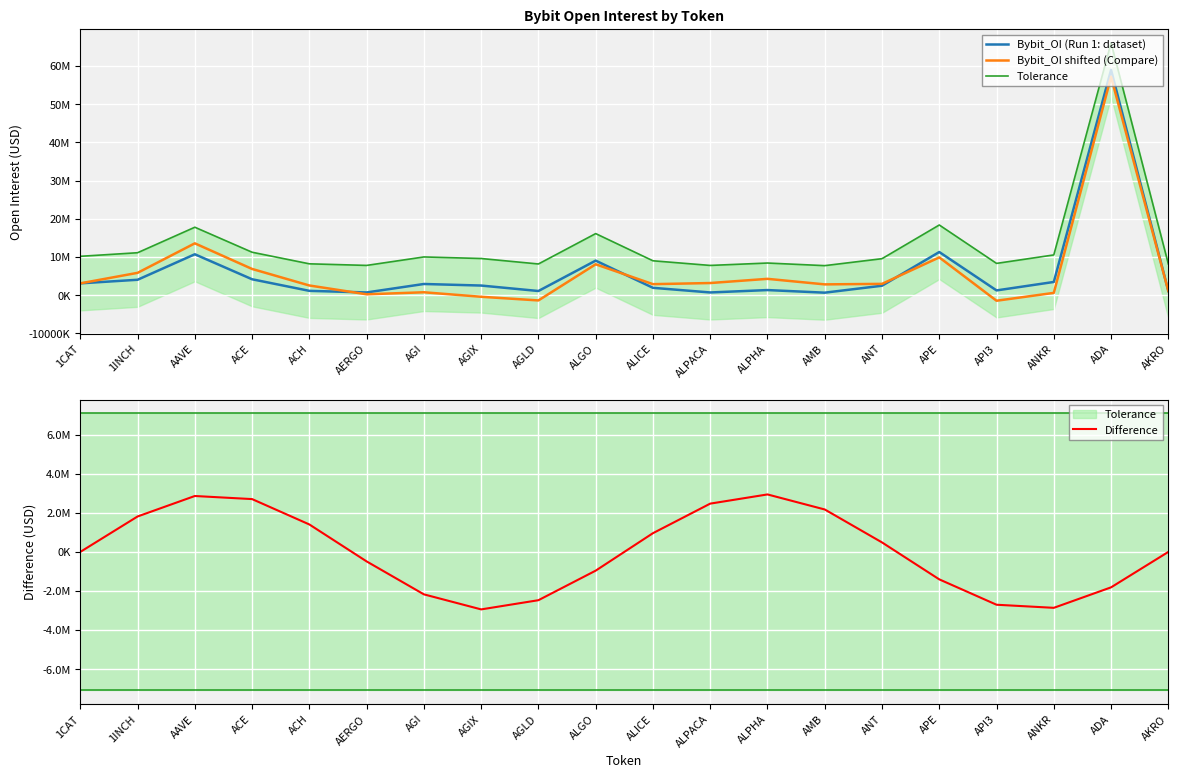

What is the label of the 16th point from the right?

ACH